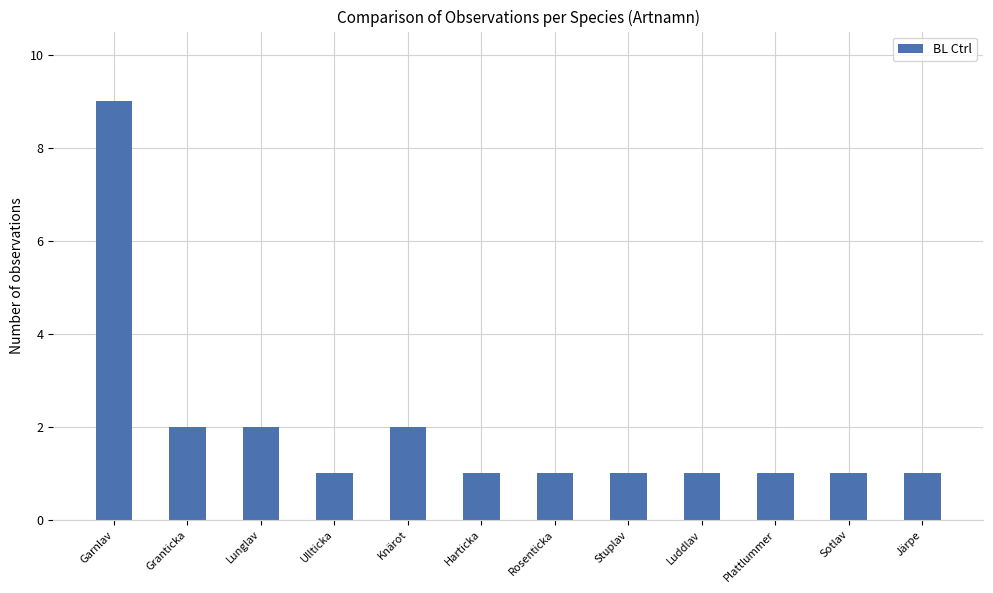

The chart shows a value of 2 at Lunglav. True or false?

True